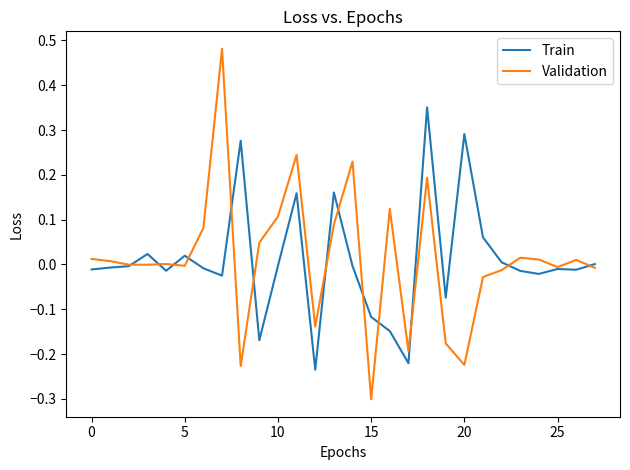

Rank the series by their maximum value, from lowest to highest.

Train, Validation